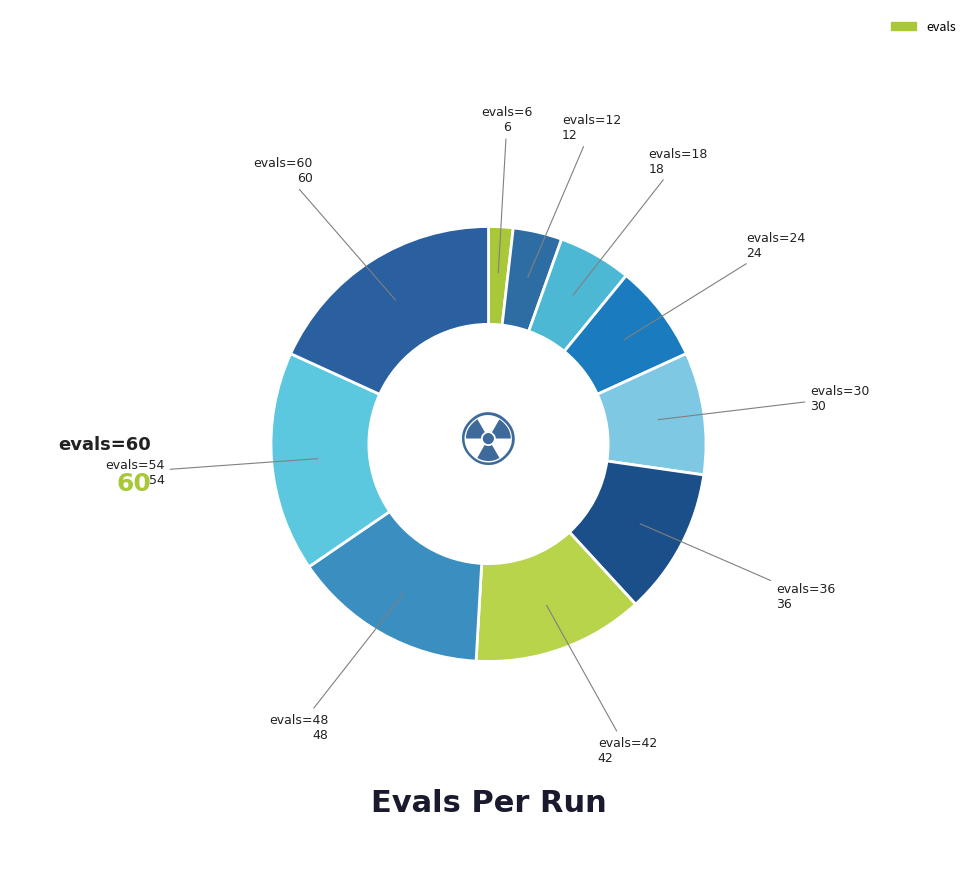

How many slices are in this pie chart?

10